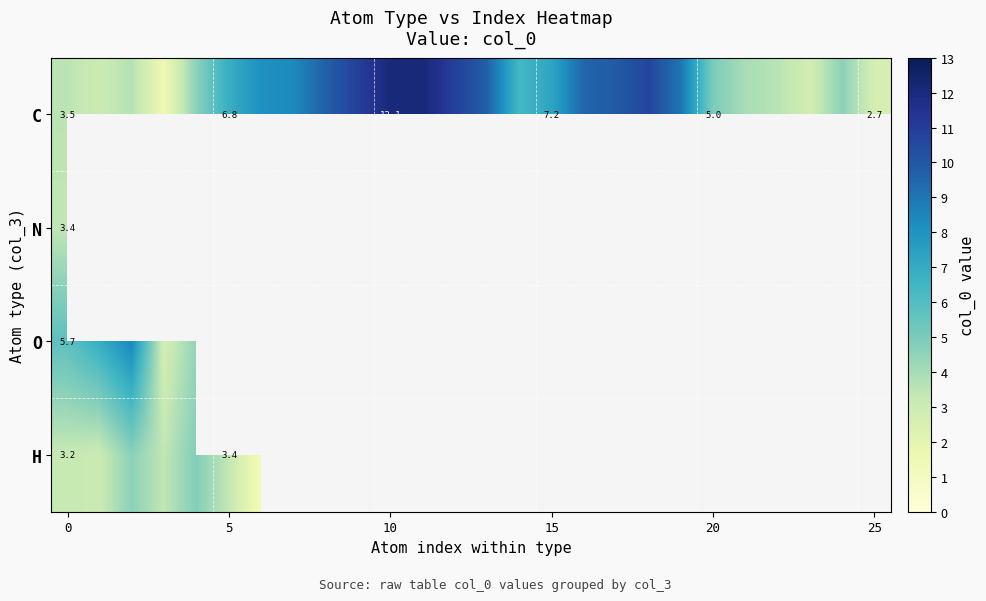

Which series has the widest spread of values?

C